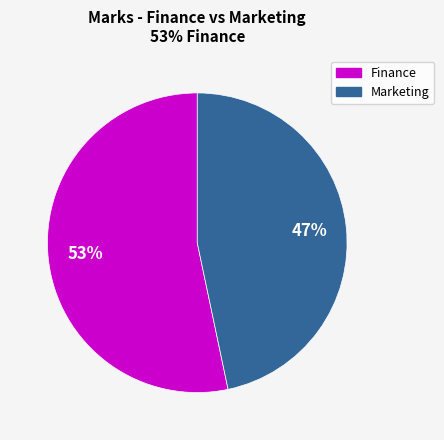

Which category has the biggest portion of the pie?

Finance